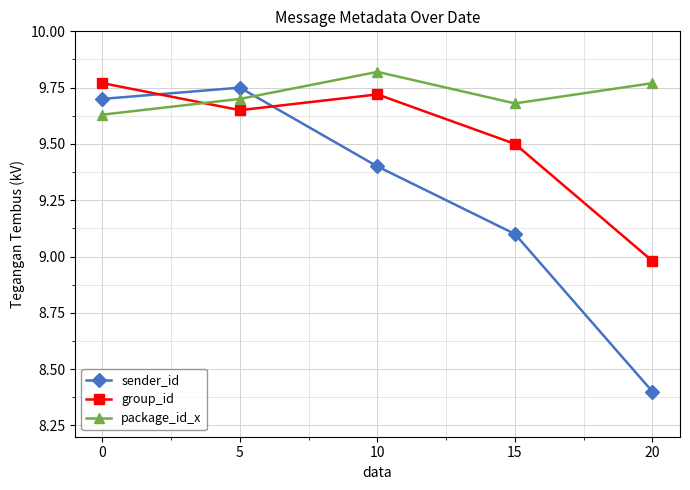

The value of group_id at 15 is 9.5. True or false?

True